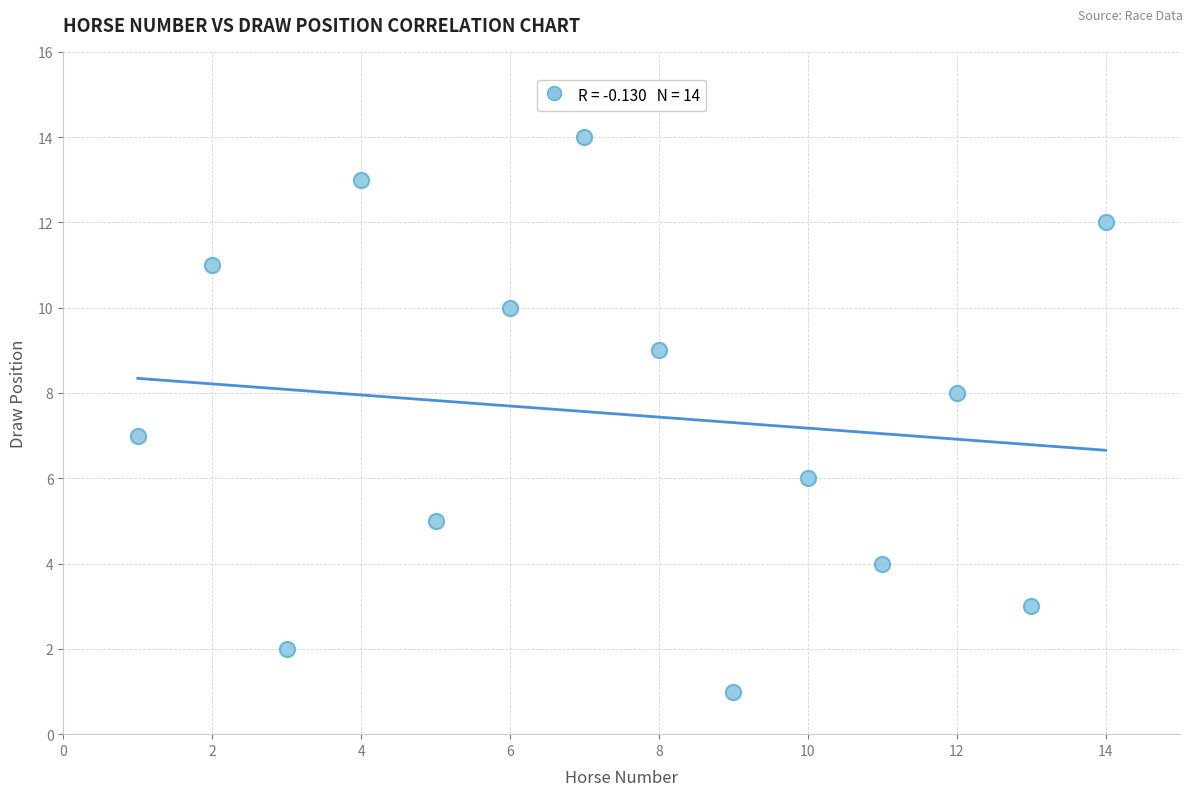

What is the range of Y values (max minus min)?

13